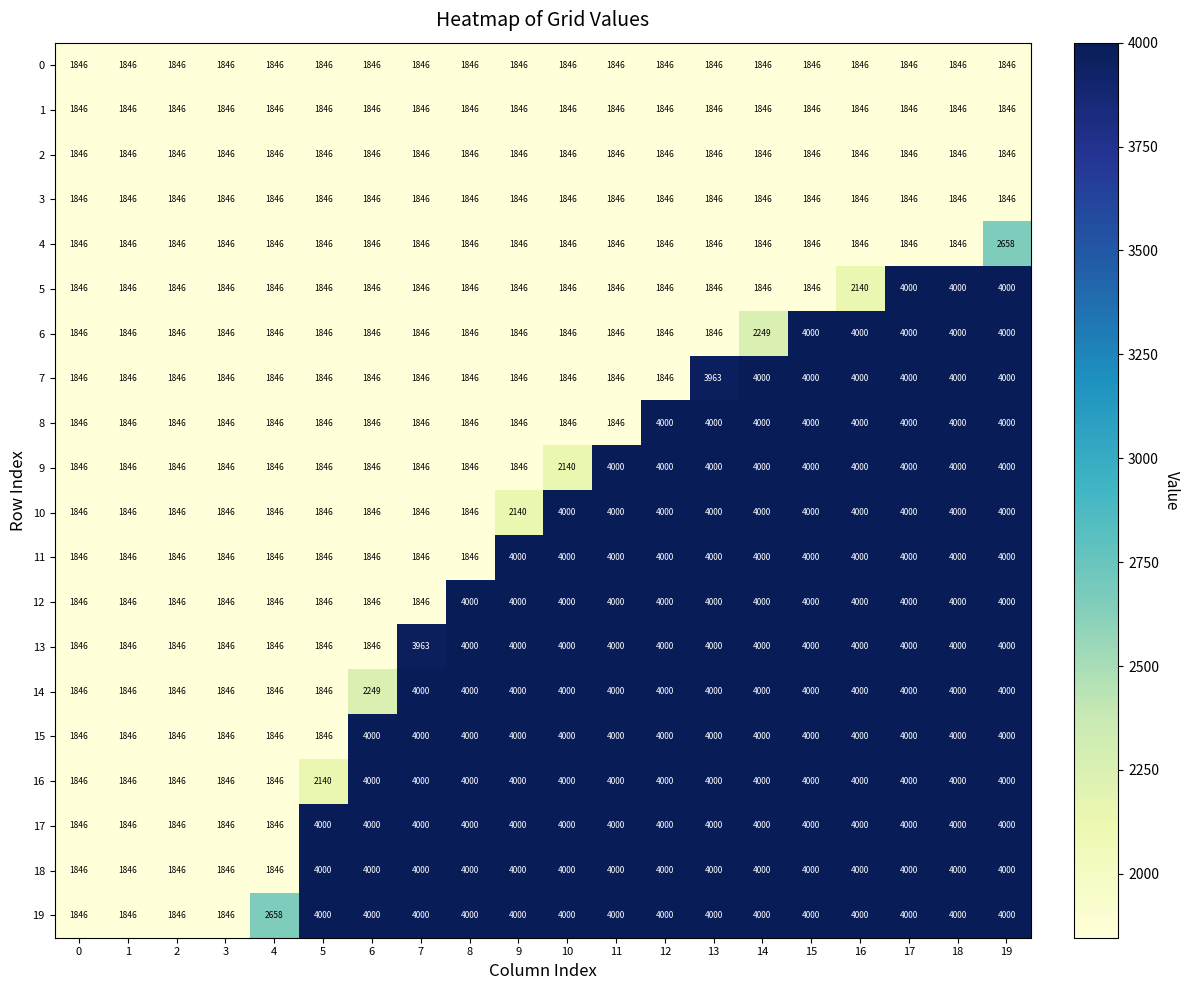

The value of 15 at 1 is 2412. True or false?

False